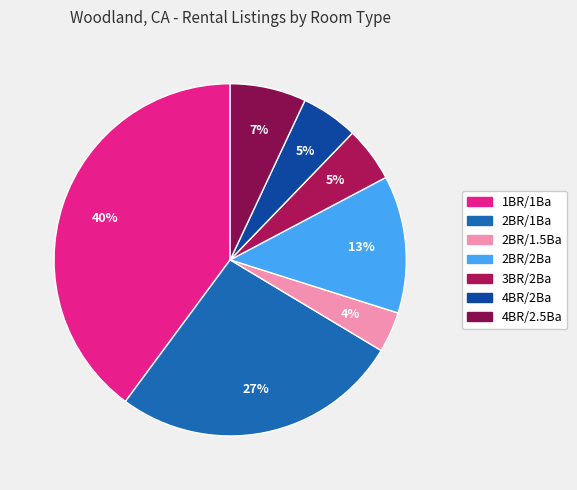

Which has a higher value, 3BR/2Ba or 2BR/1.5Ba?

3BR/2Ba